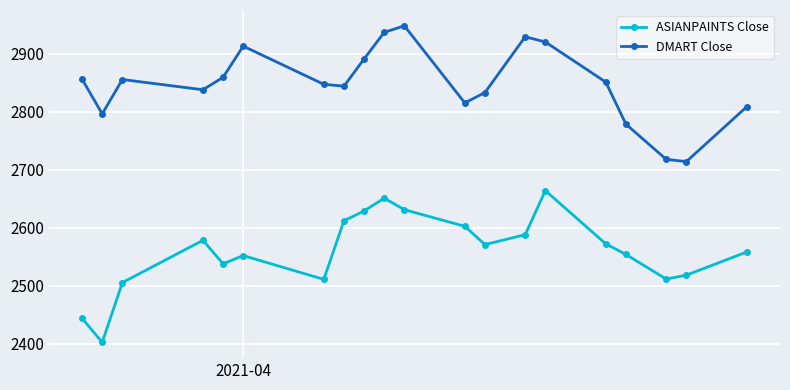

In ASIANPAINTS Close, how many points are lower than both neighbors (excluding endpoints)?

5